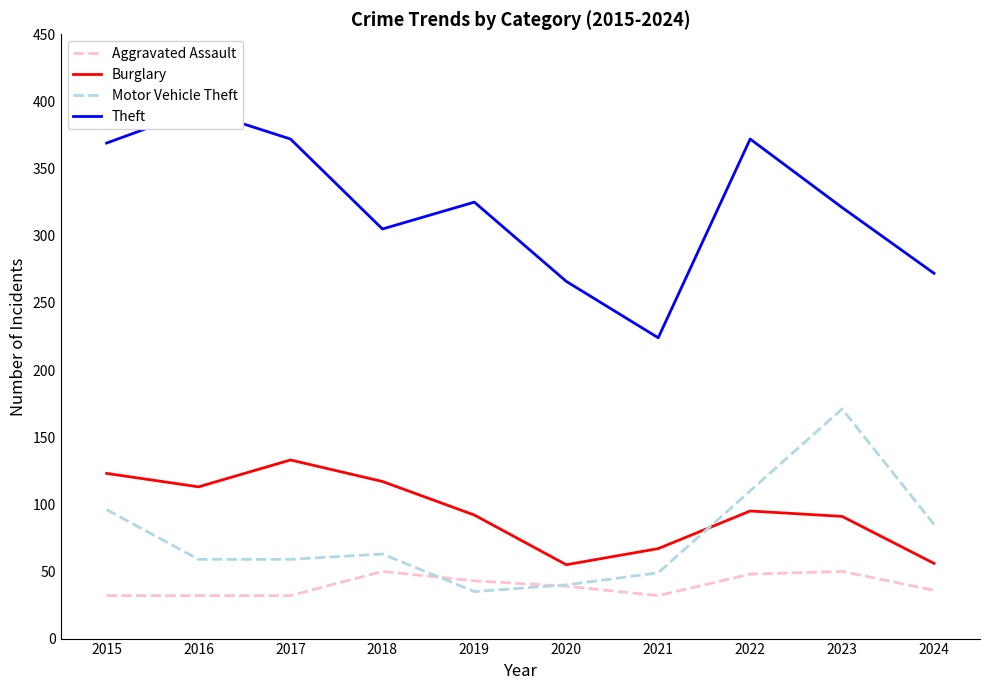

What is the difference between the Motor Vehicle Theft values at 2024 and 2015?

11